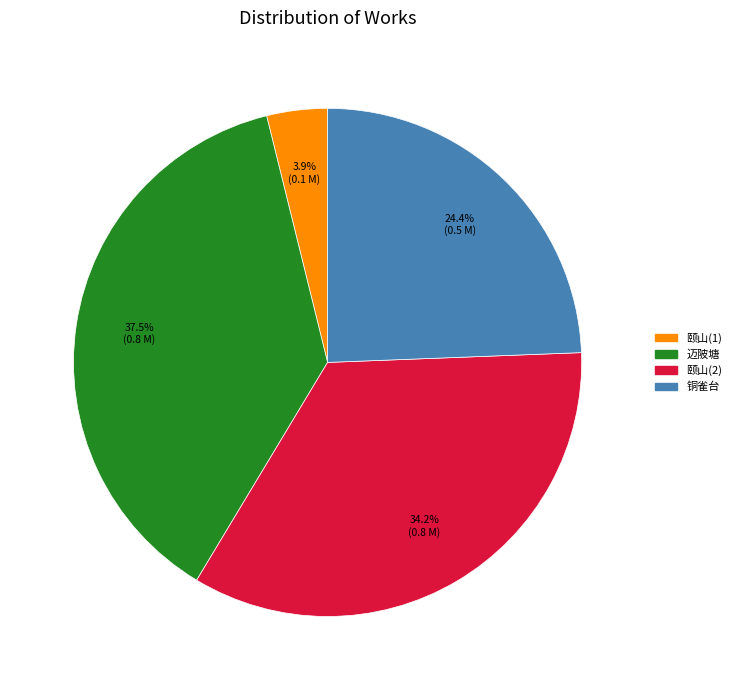

Is there any slice that represents more than half of the pie?

No